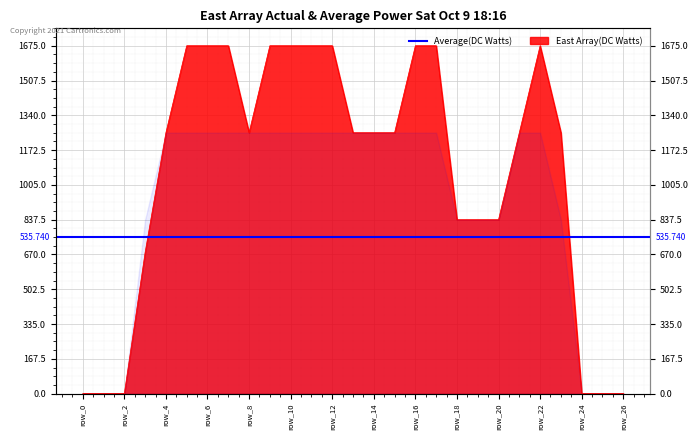

Rank the categories by value from lowest to highest.

row_0, row_1, row_2, row_24, row_25, row_26, row_3, row_18, row_19, row_20, row_4, row_8, row_13, row_14, row_15, row_21, row_23, row_5, row_6, row_7, row_9, row_10, row_11, row_12, row_16, row_17, row_22